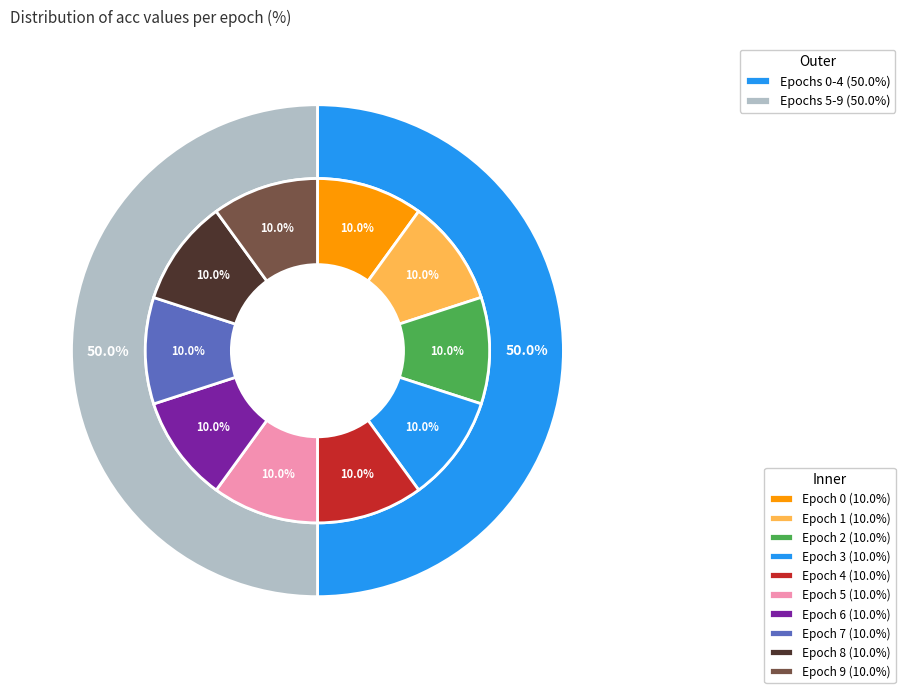

What percentage is the 6 slice, to the nearest percent?

10%